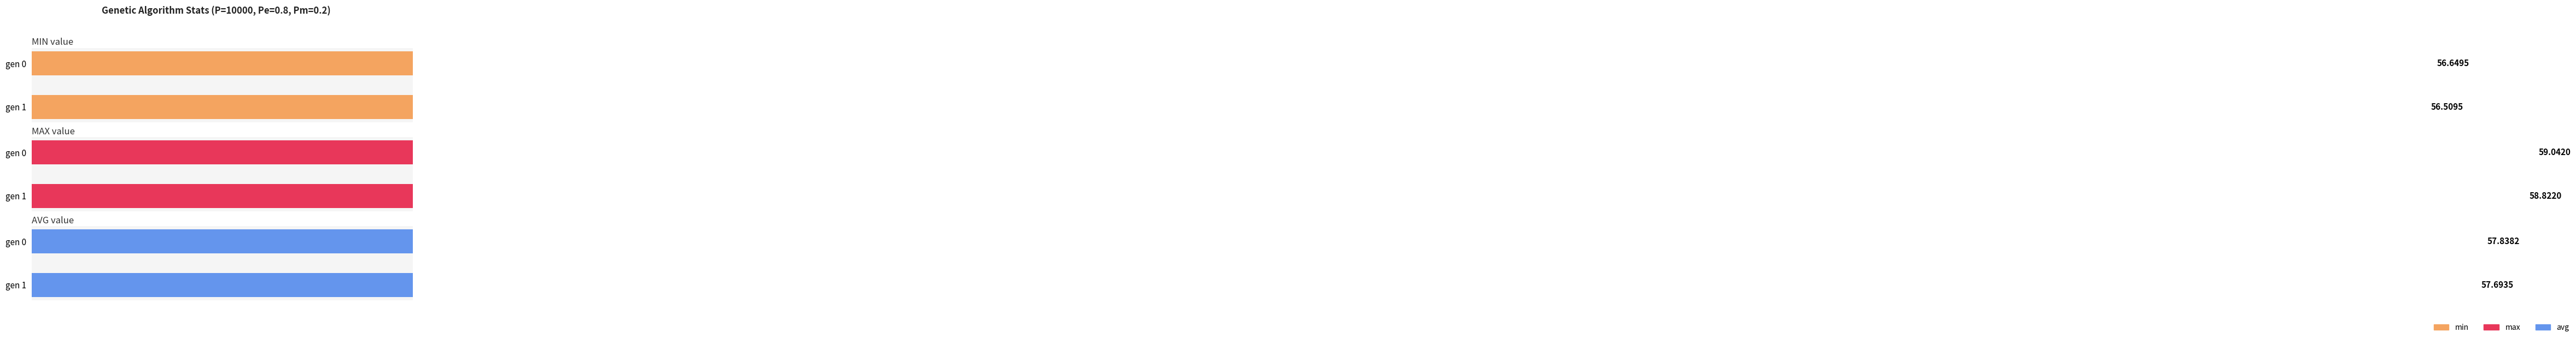

The value of avg at gen 1 is 57.7. True or false?

True